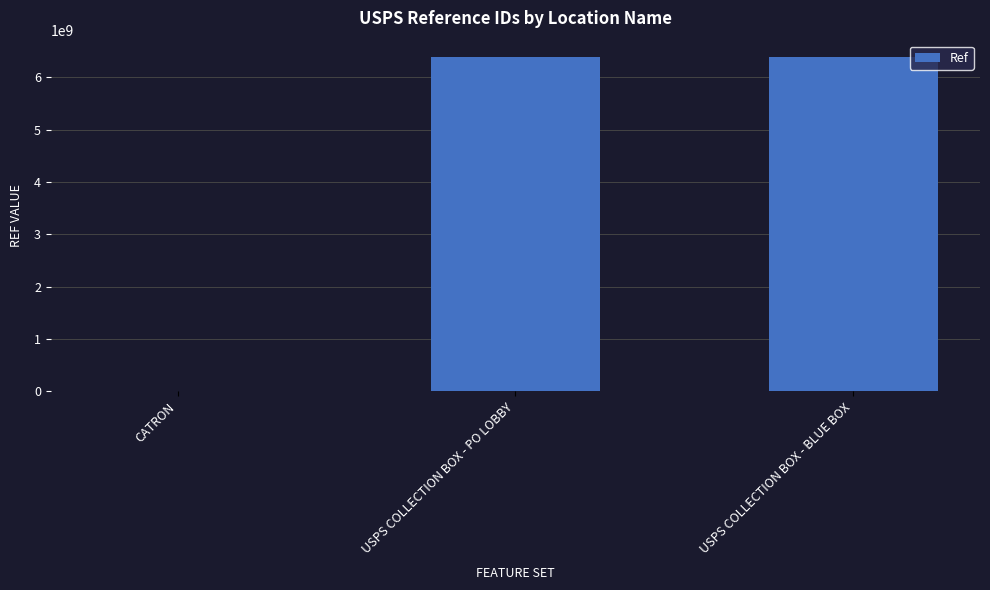

True or false: the data shows 6383300002 at USPS COLLECTION BOX - PO LOBBY.

True